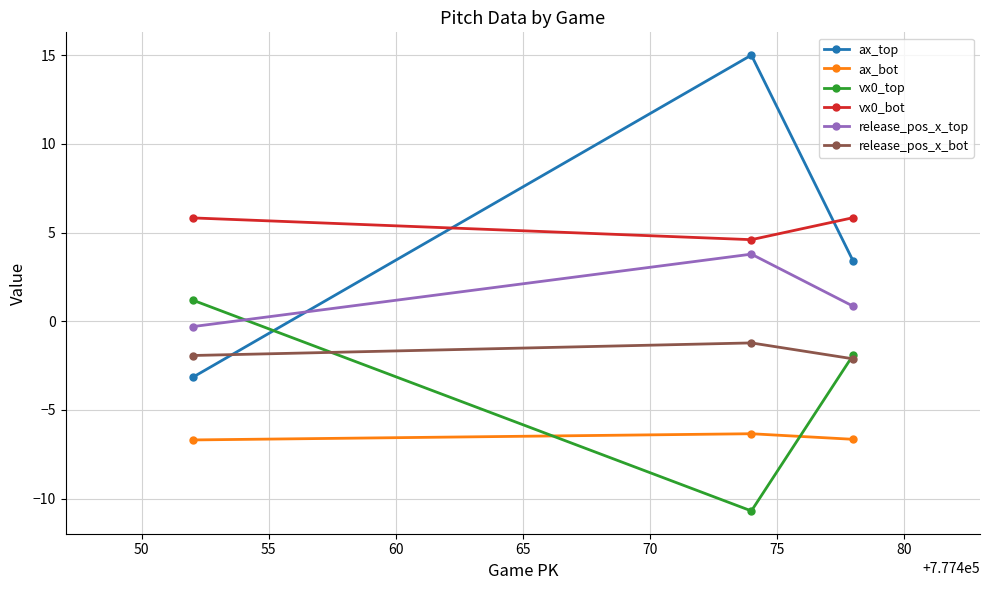

What is the average value of the vx0_bot series?

5.4